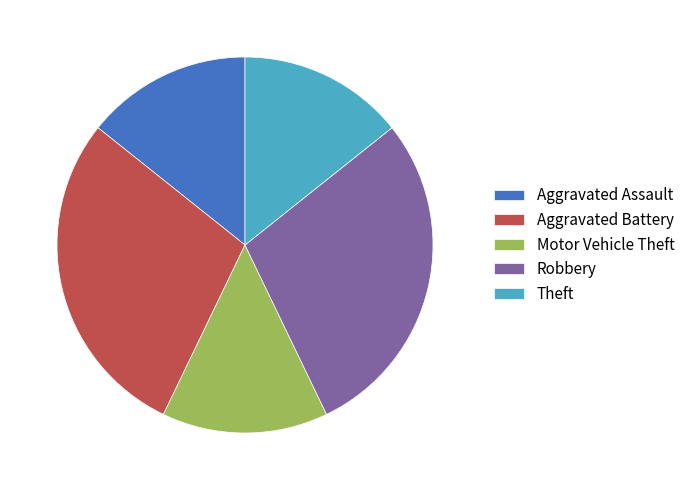

Do Aggravated Battery and Robbery together represent more than half of the pie?

Yes